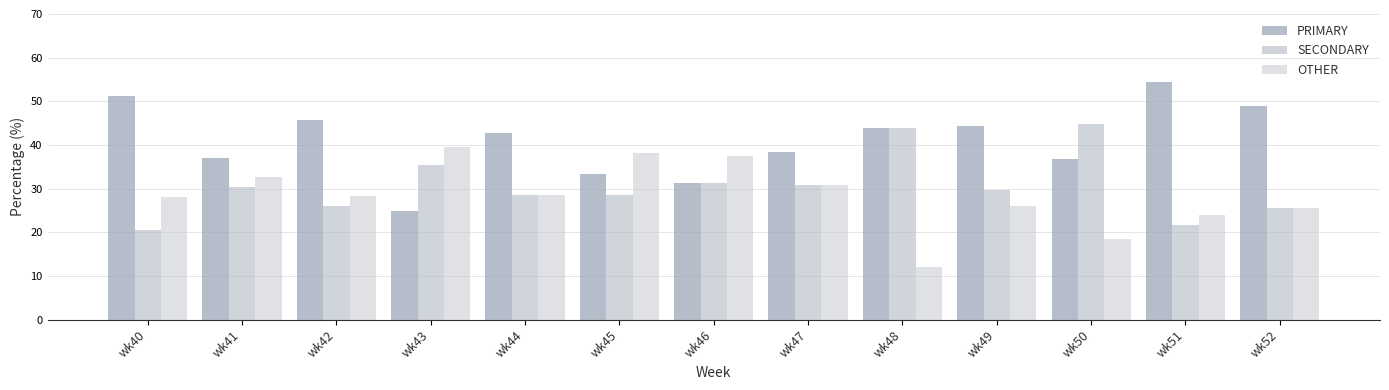

What is the difference between the highest and lowest values at wk49?

18.5